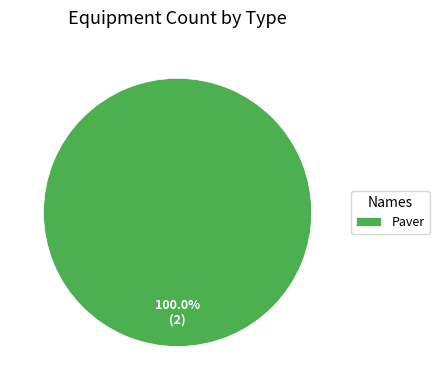

Rank the categories by value from lowest to highest.

Paver